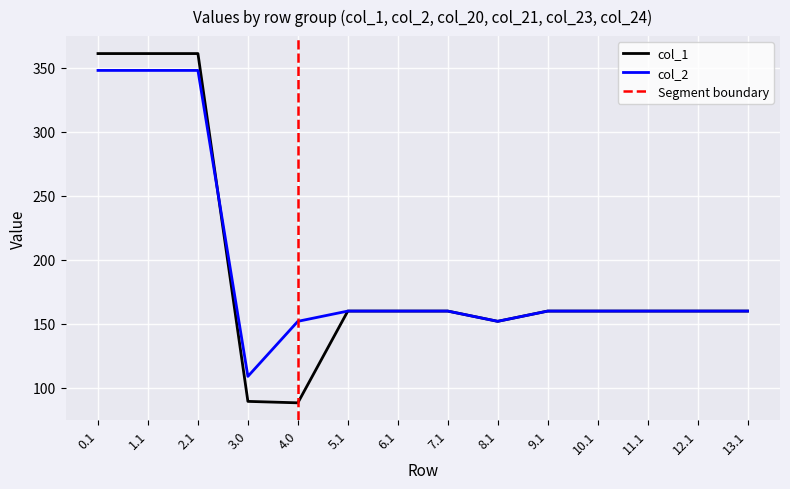

What is the sum of all col_1 values?

2693.1